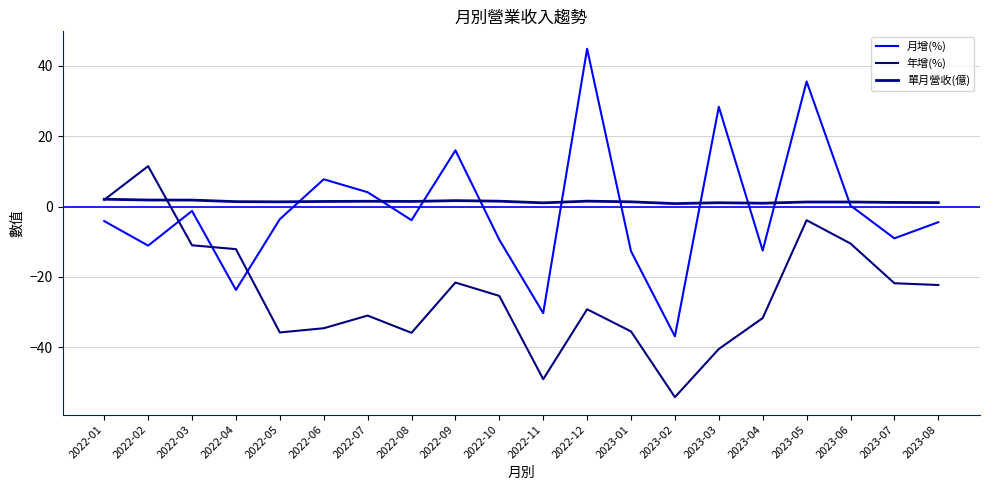

What is the difference between the second highest and second lowest values in the 單月營收(億) series?

0.9